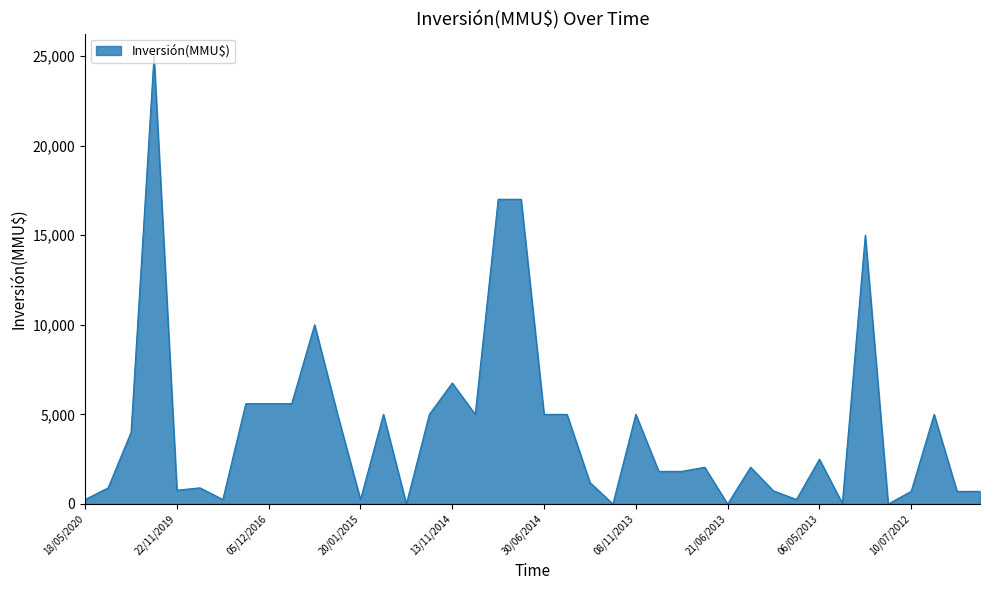

What is the greatest value displayed?

25000